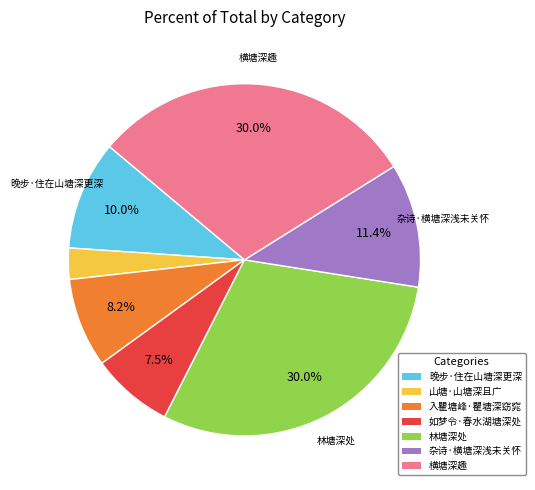

How many slices are in this pie chart?

7